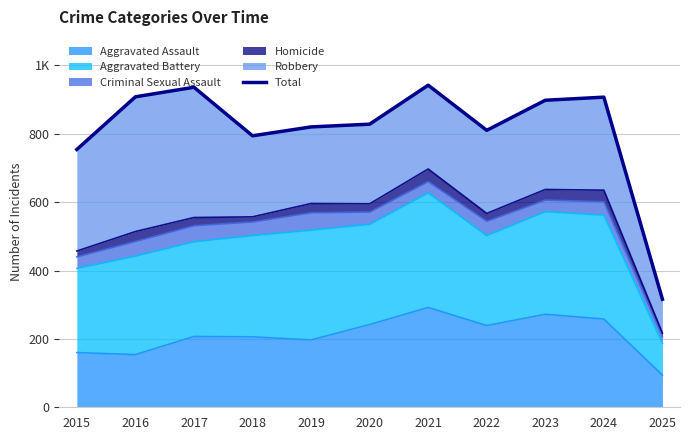

How many lines are shown in the chart?

1